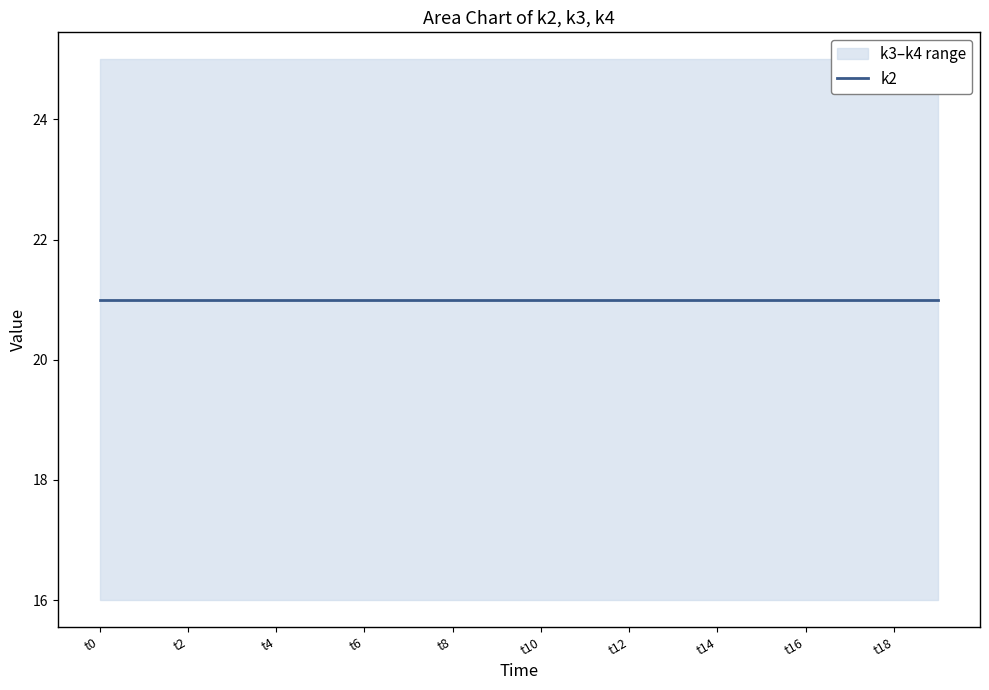

What is the sum of the k2 values at t5 and t19?

42